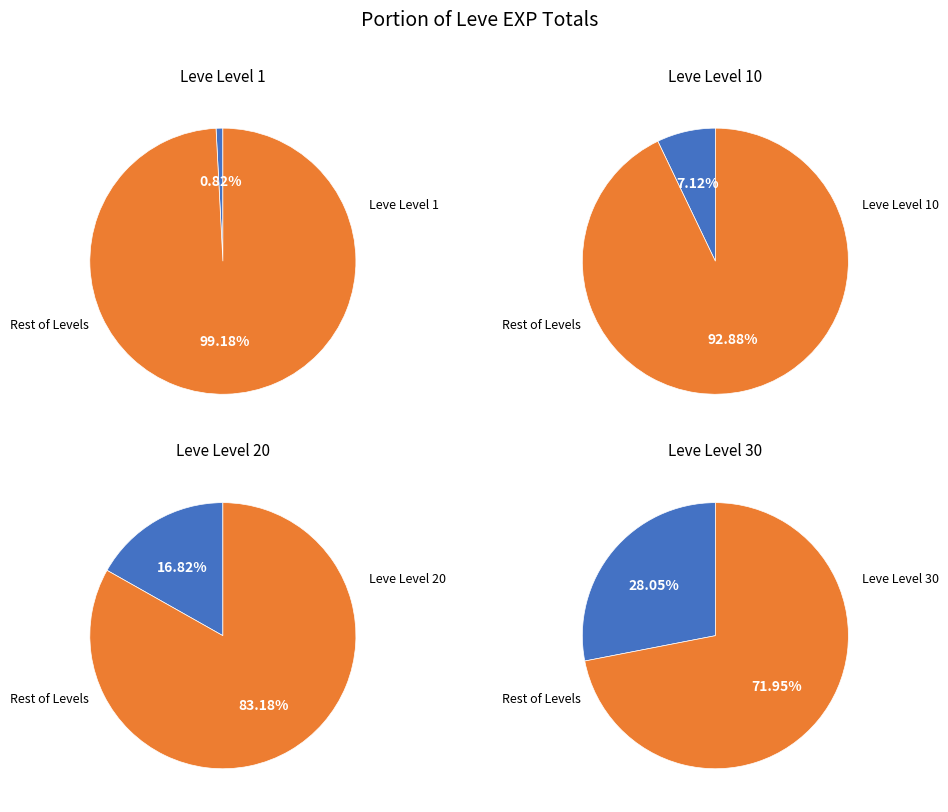

Is it true that 30 is 32% of the pie?

False